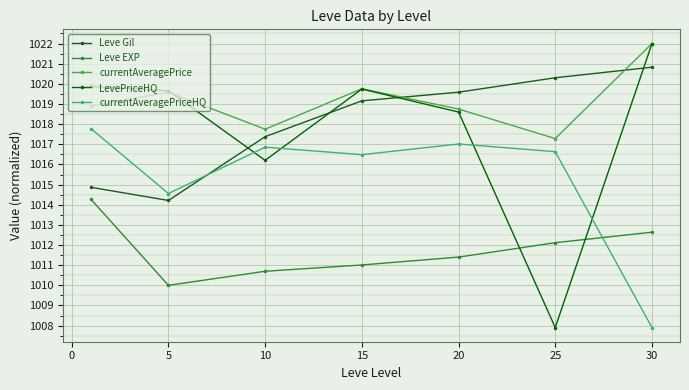

True or false: Leve EXP and currentAveragePrice cross at least once.

False